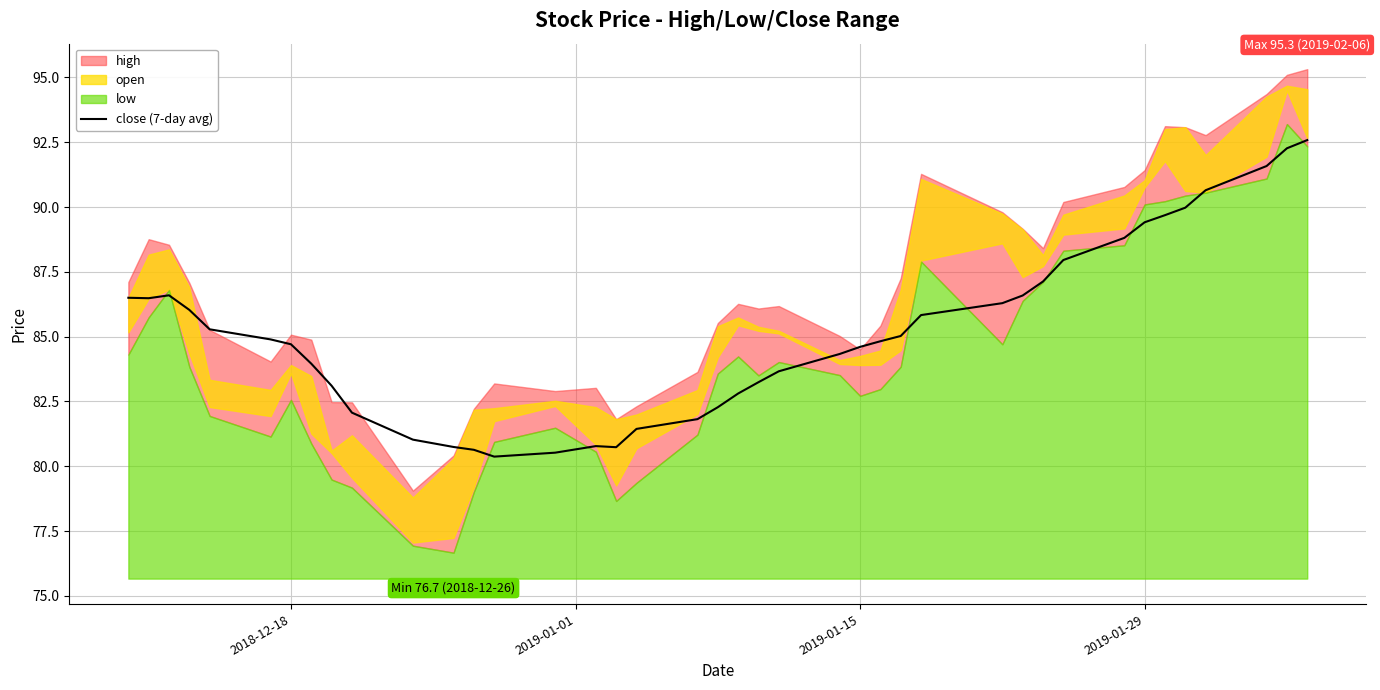

What is the difference between the second highest and second lowest values?

11.7